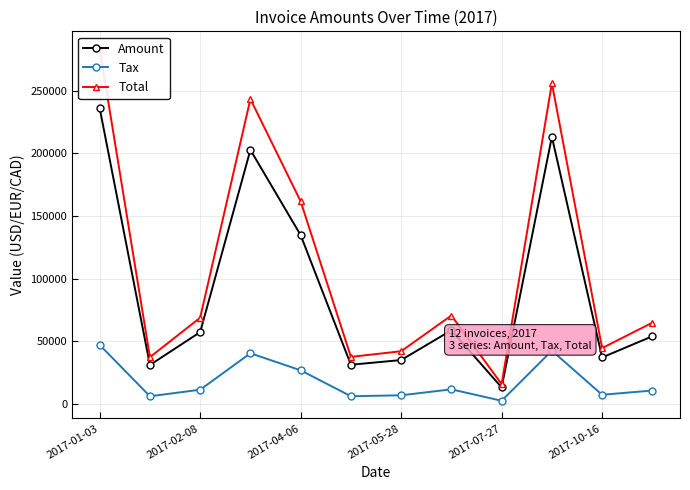

True or false: Amount and Tax cross at least once.

False